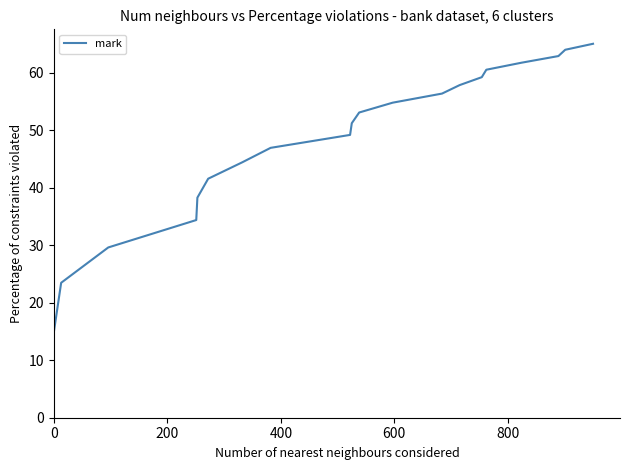

What is the greatest value displayed?

65.0